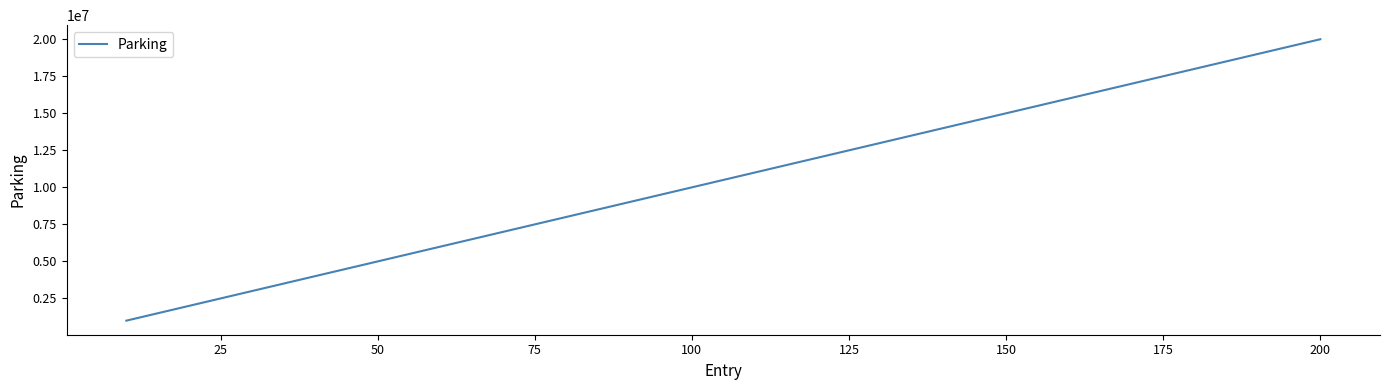

What is the maximum value shown in the chart?

20000000